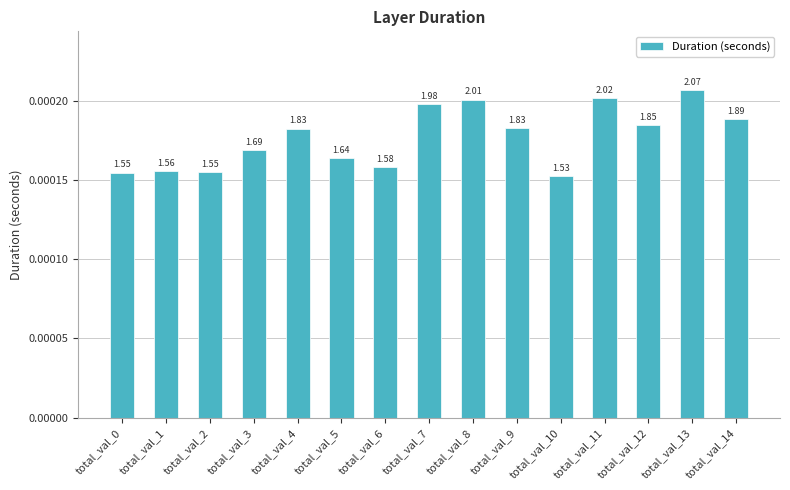

How many bars are there in total?

15